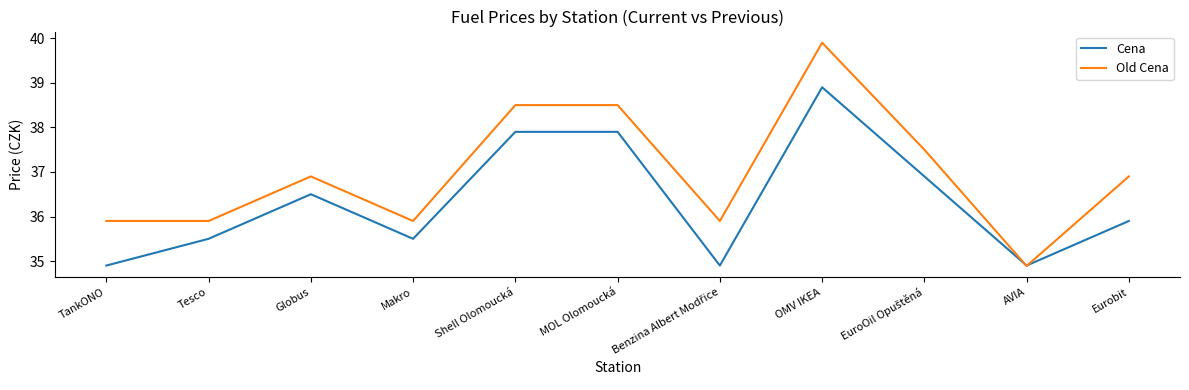

Reading left to right, what are all the values shown in this chart?

Cena: 34.9	35.5	36.5	35.5	37.9	37.9	34.9	38.9	36.9	34.9	35.9
Old Cena: 35.9	35.9	36.9	35.9	38.5	38.5	35.9	39.9	37.5	34.9	36.9